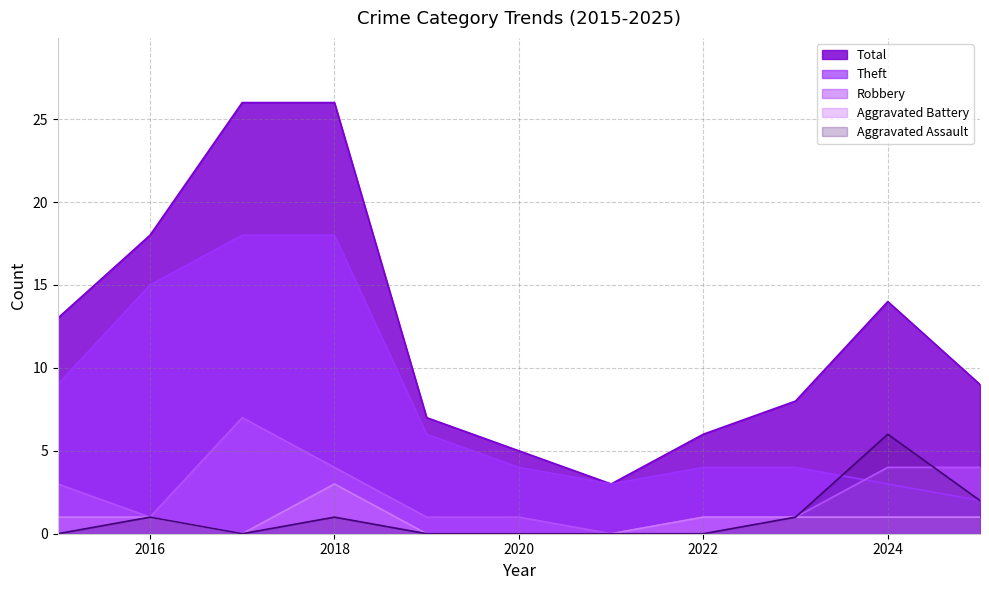

List the series in order of their peak value, lowest first.

Aggravated Battery, Aggravated Assault, Robbery, Theft, Total